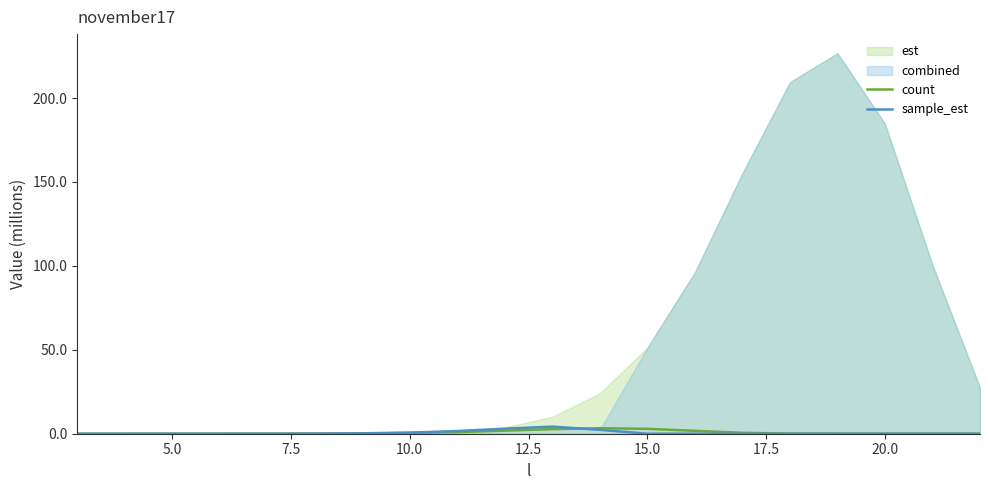

True or false: count has a value of 0.0 at 20.0.

True